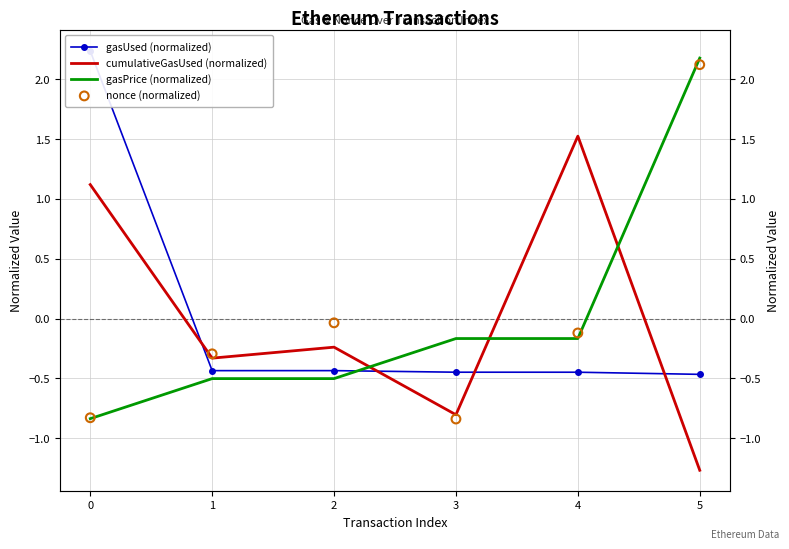

Which series reaches the maximum Y coordinate?

gasUsed (normalized)